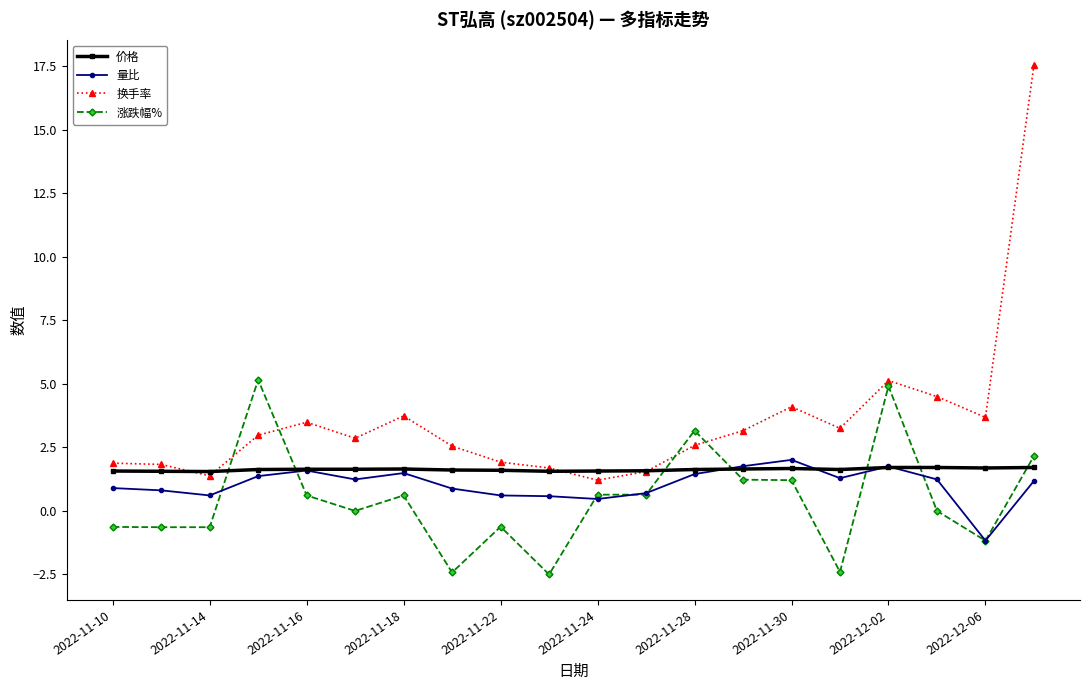

How many interior local valleys does the 换手率 series have?

5